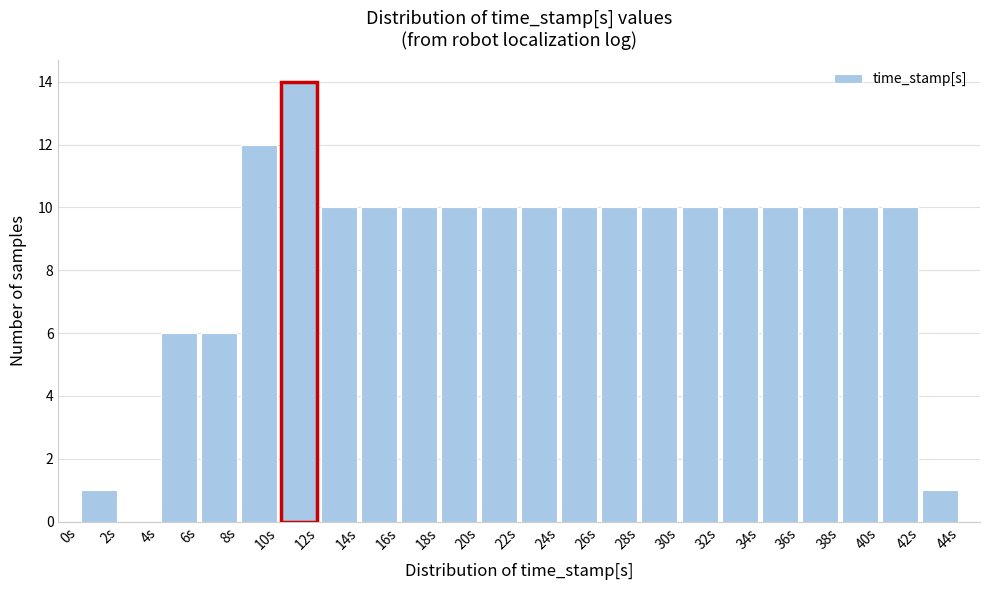

Over which range of the x-axis is the bar tallest?

10 to 12